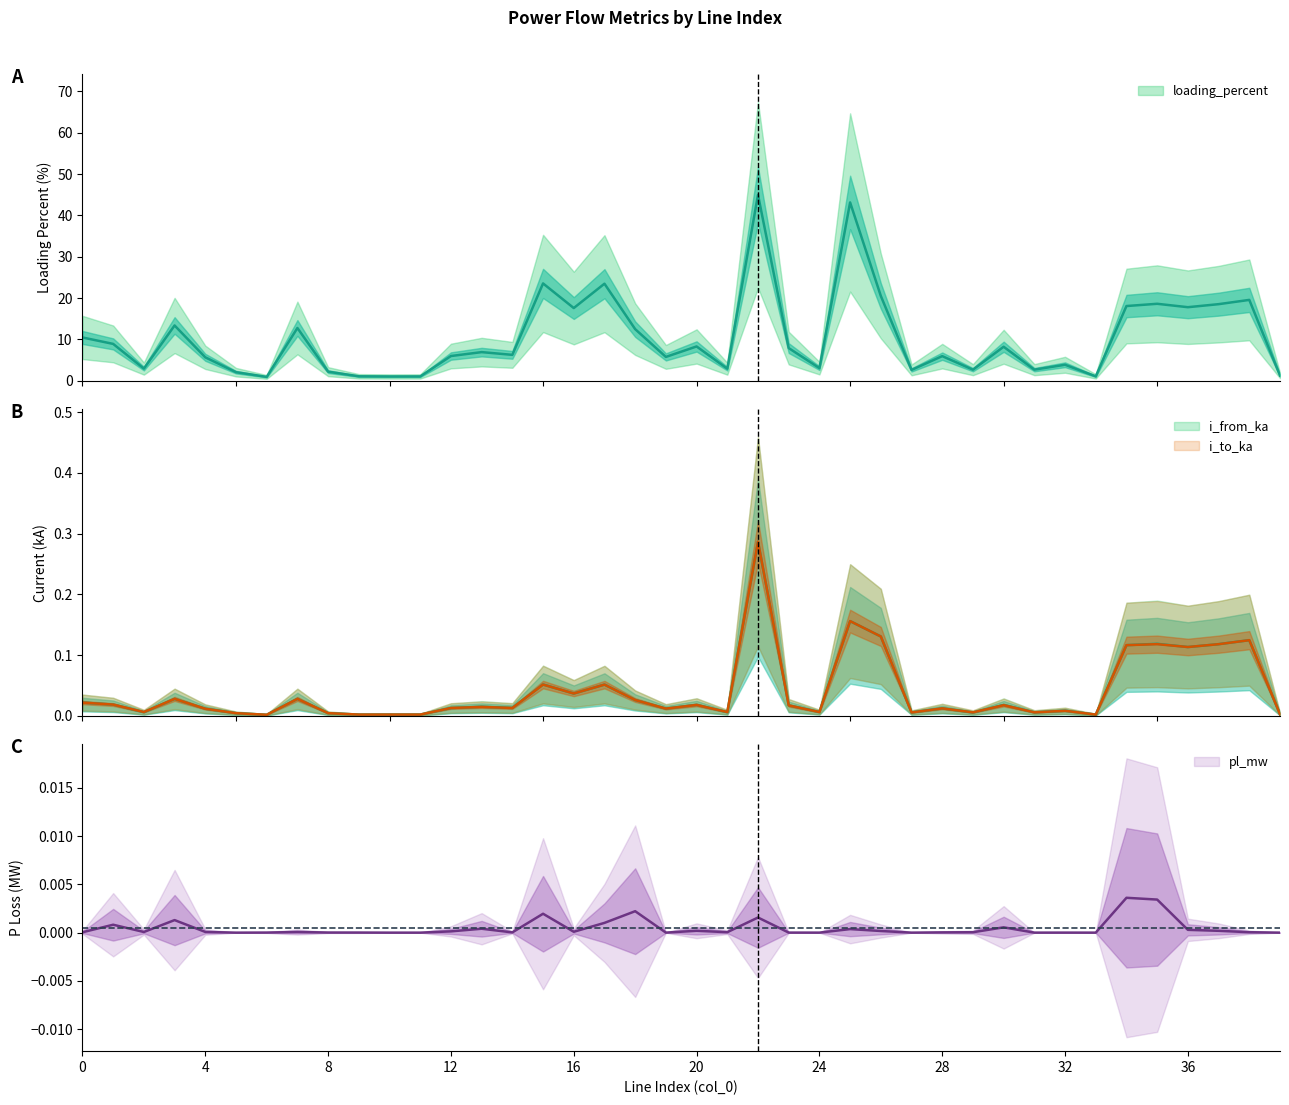

At which category does i_from_ka reach its first local peak?

3